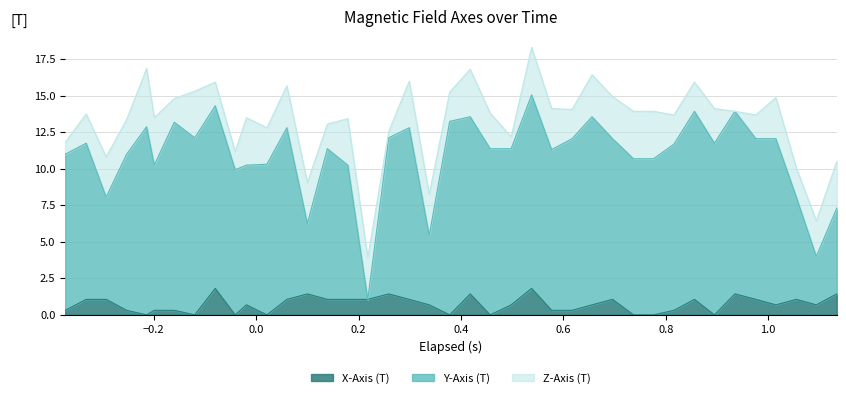

What is the highest value of the X-Axis (T) series?

1.8